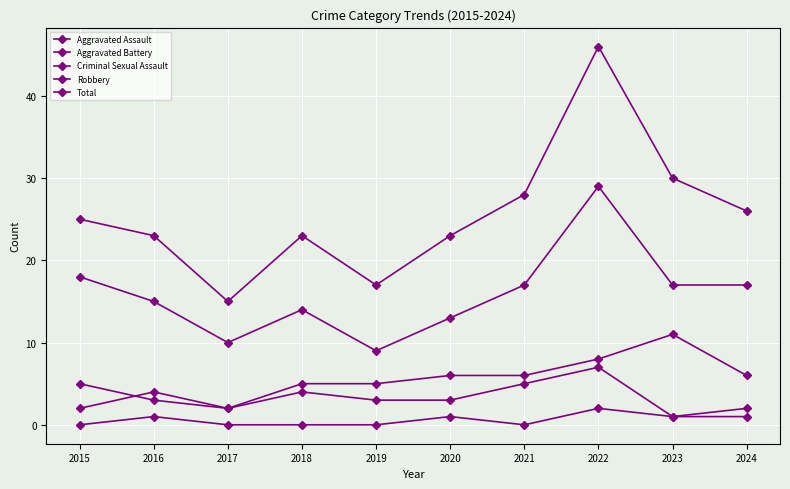

List the labels in order of Total value, smallest first.

2017, 2019, 2016, 2018, 2020, 2015, 2024, 2021, 2023, 2022